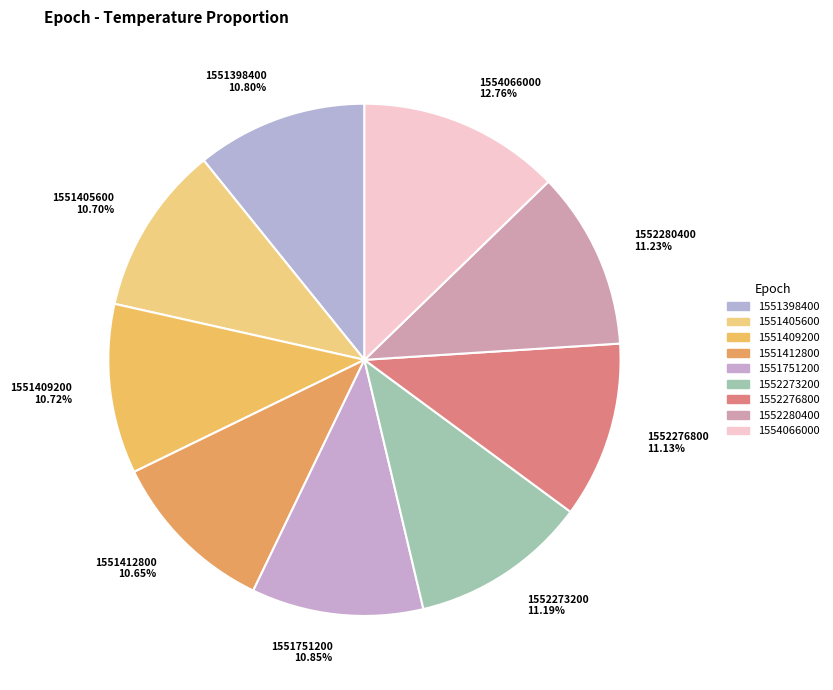

Which slice is the largest?

1554066000